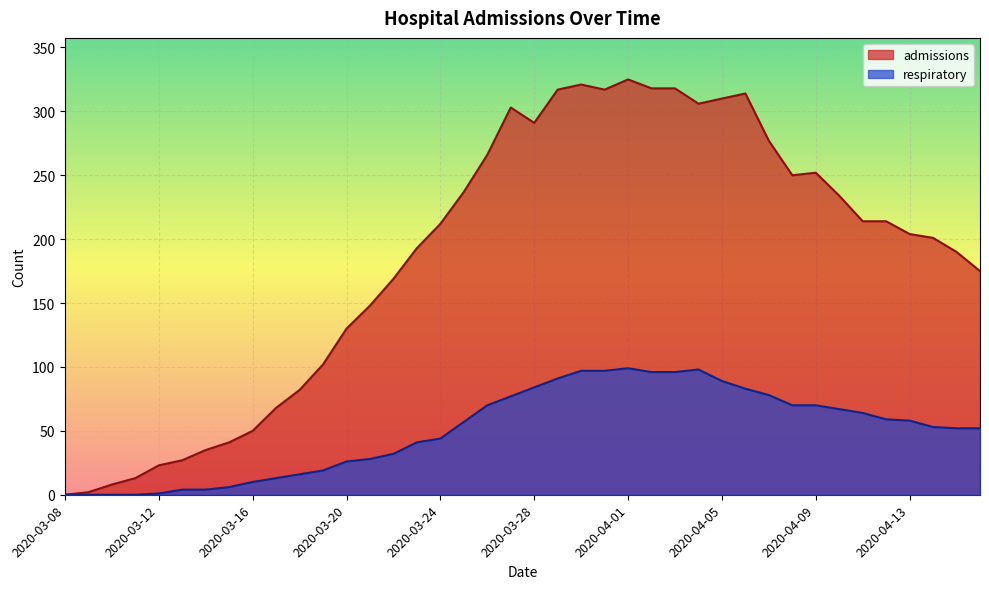

Which series has the largest range (max minus min)?

admissions